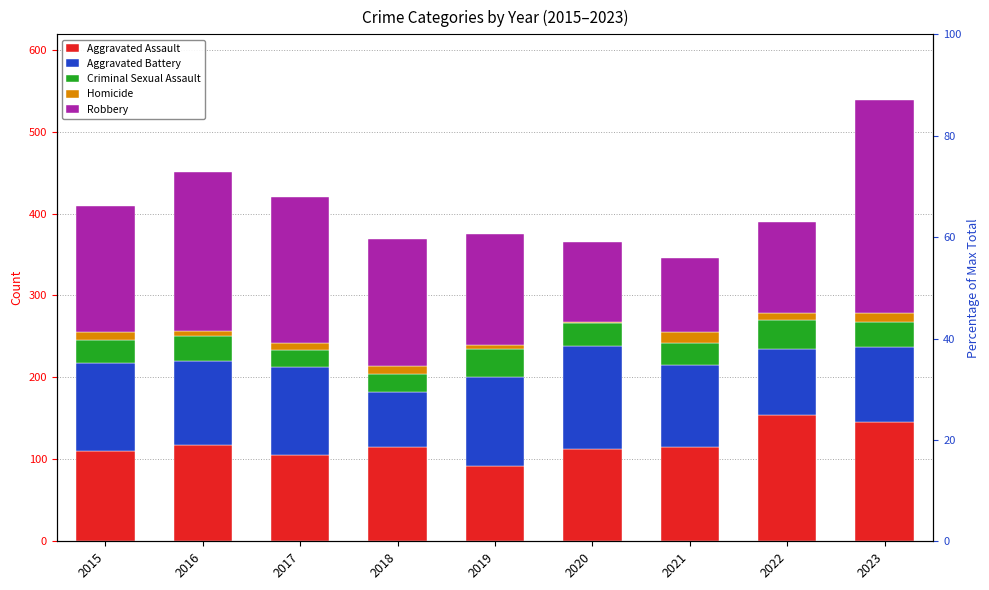

What is the sum of all Aggravated Battery values?

891